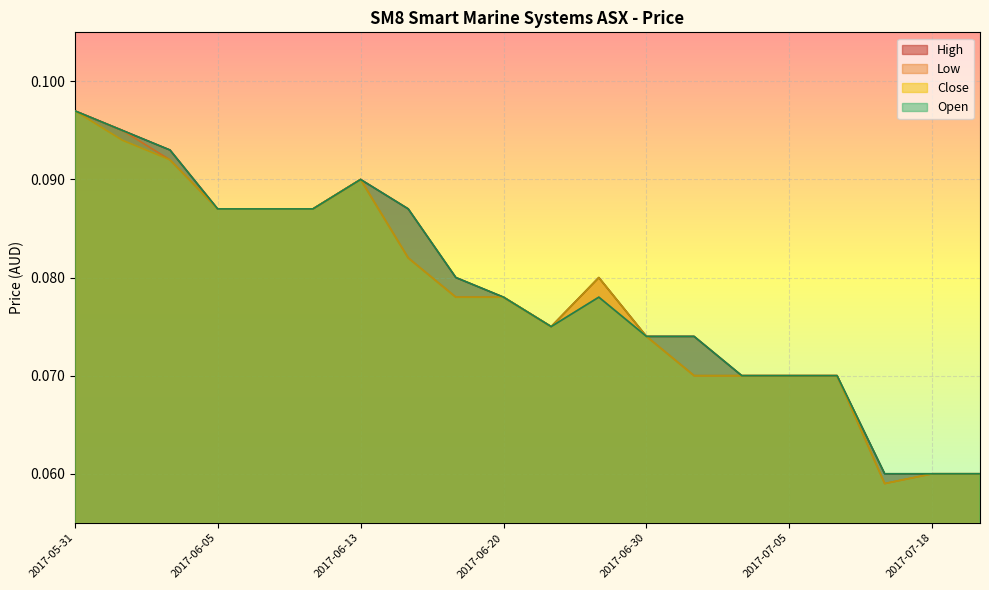

What is the label of the 2nd point from the right?

2017-07-18